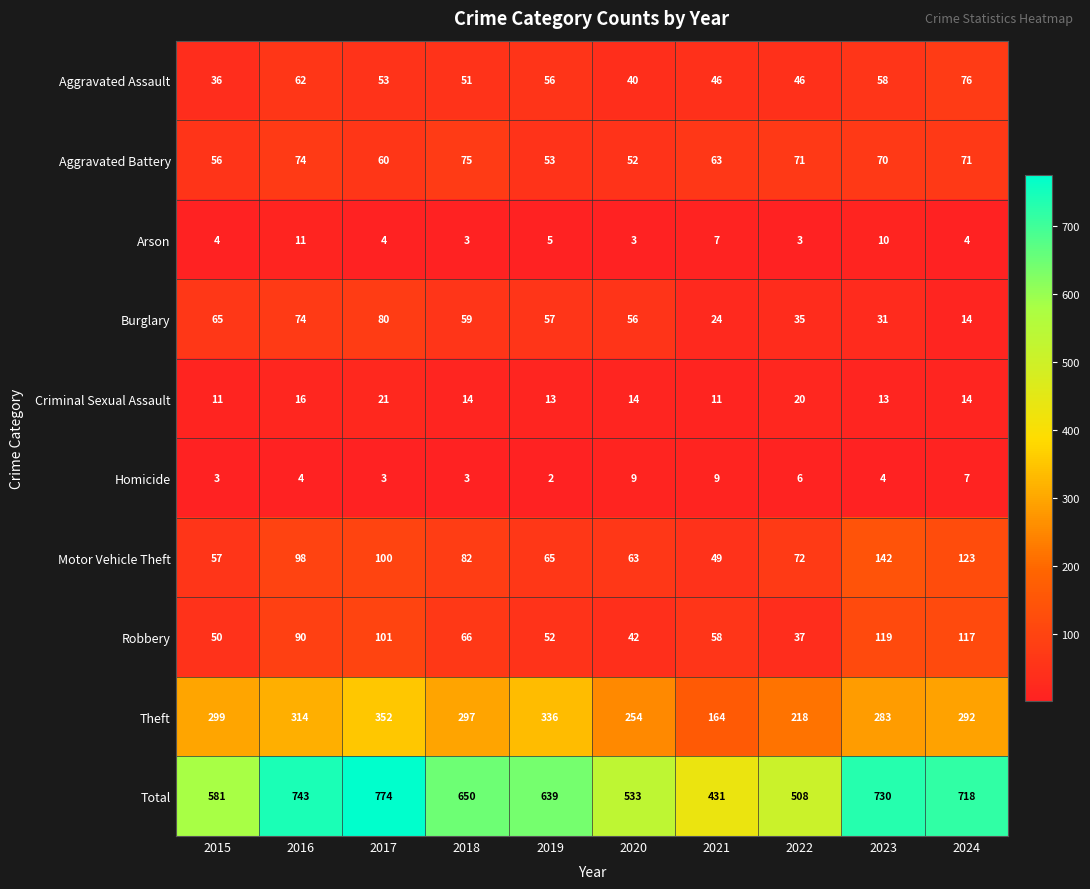

At which category is the sum across all series the highest?

2017